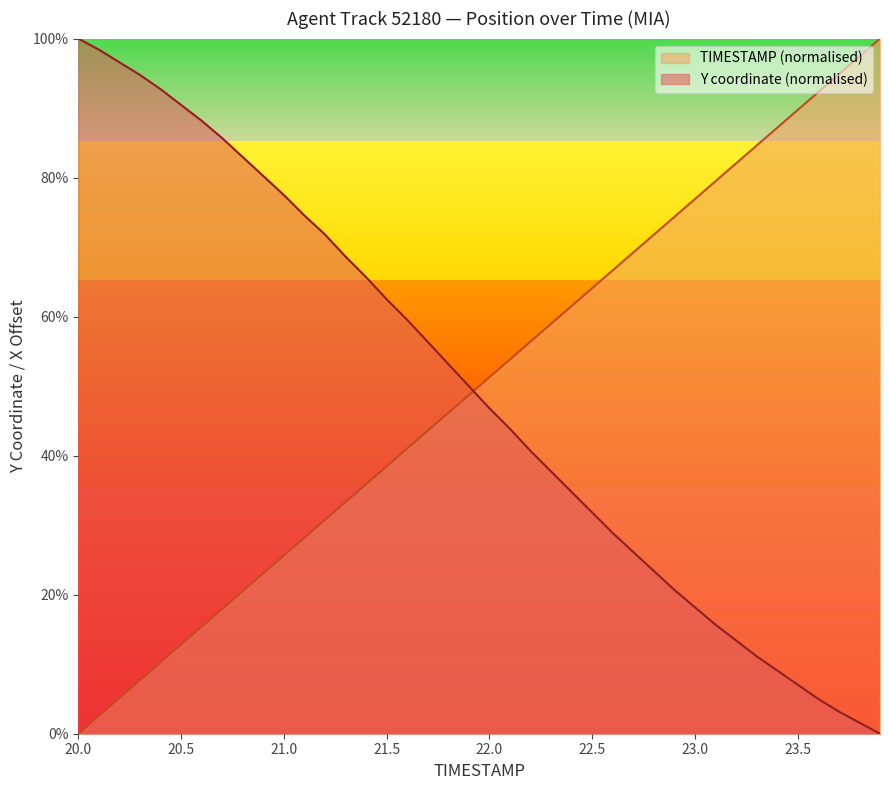

True or false: Y has a value of 15.7 at 21.8.

False